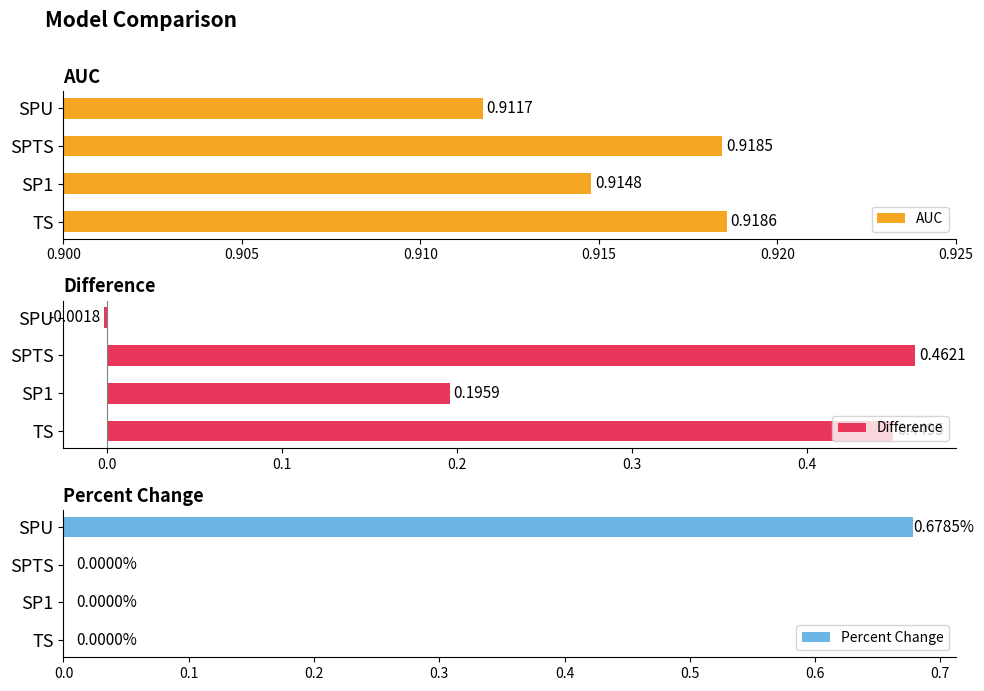

How many Percent Change values are between 0 and 1?

4